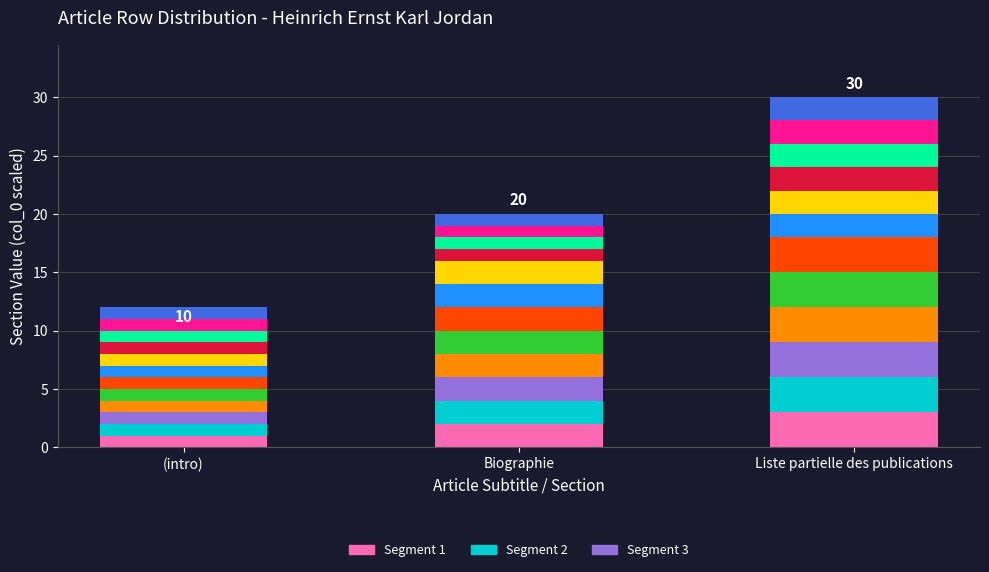

What is the total value across all series at Liste partielle des publications?

30